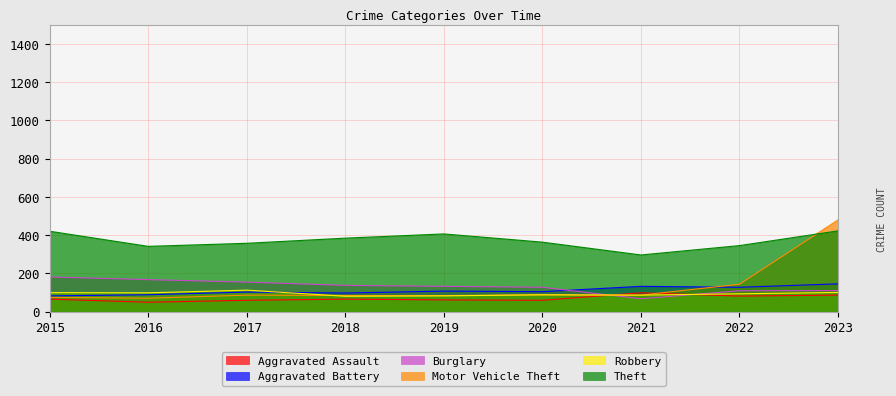

Is the value of Aggravated Assault at 2023 greater than the value of Robbery at 2017?

No